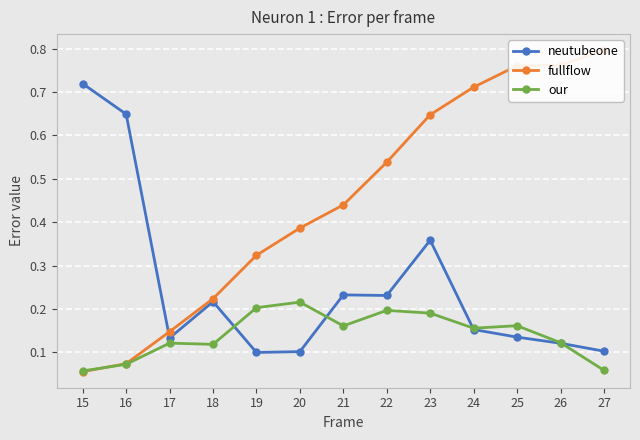

Reading right to left, what are all the values shown in this chart?

neutubeone: 27=0.1	26=0.1	25=0.1	24=0.2	23=0.4	22=0.2	21=0.2	20=0.1	19=0.1	18=0.2	17=0.1	16=0.6	15=0.7
fullflow: 27=0.8	26=0.8	25=0.8	24=0.7	23=0.6	22=0.5	21=0.4	20=0.4	19=0.3	18=0.2	17=0.1	16=0.1	15=0.1
our: 27=0.1	26=0.1	25=0.2	24=0.2	23=0.2	22=0.2	21=0.2	20=0.2	19=0.2	18=0.1	17=0.1	16=0.1	15=0.1